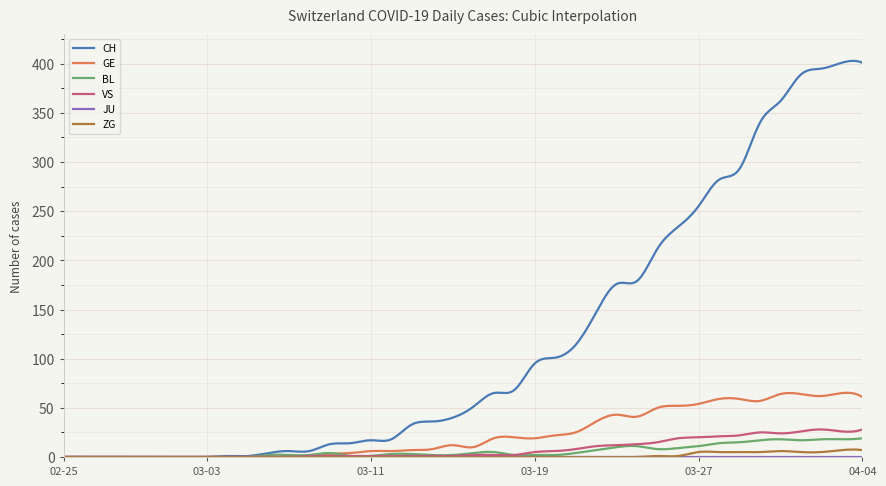

Which series has the largest range (max minus min)?

CH